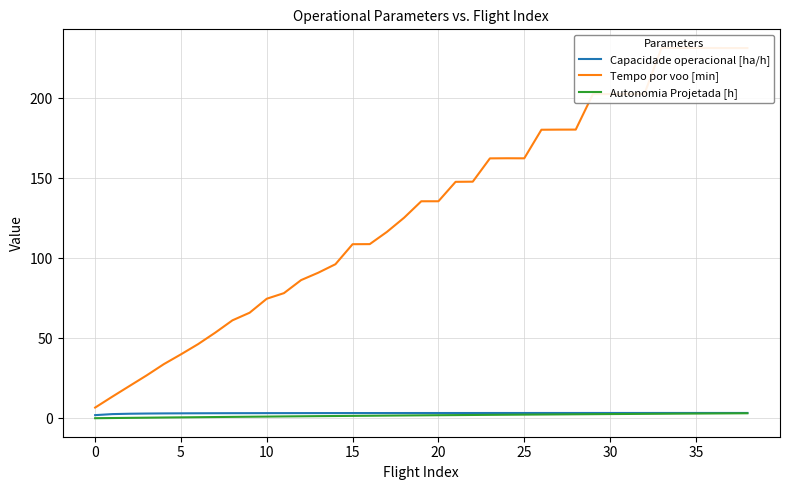

The Capacidade operacional [ha/h] series shows 3.3 at 11. True or false?

True